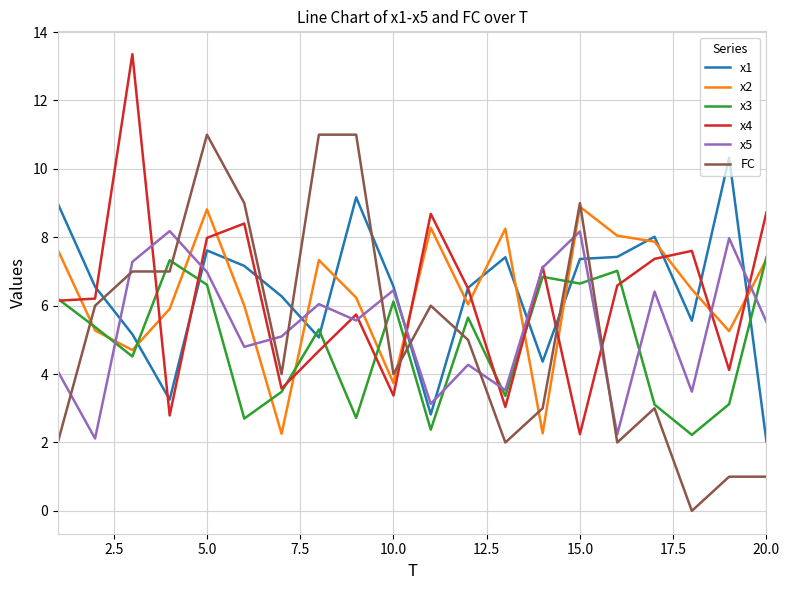

What is the minimum value for x5?

2.1